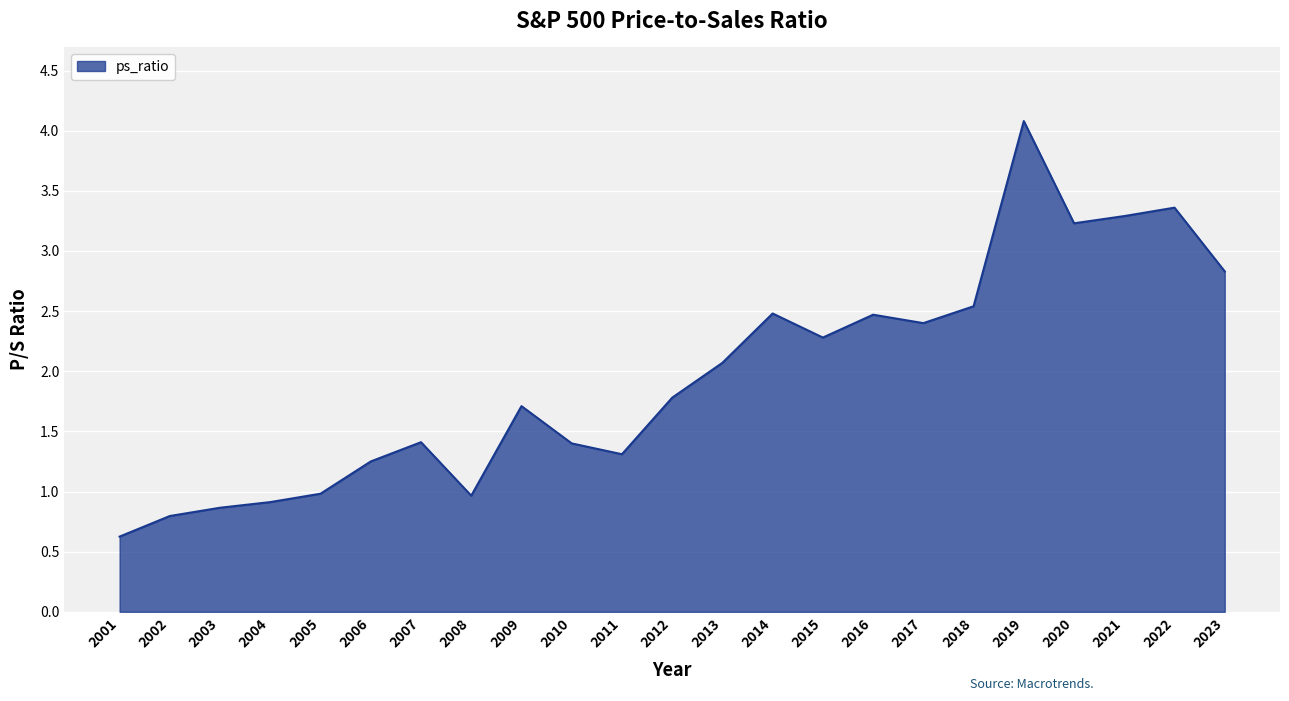

What is the minimum value shown in the chart?

0.6